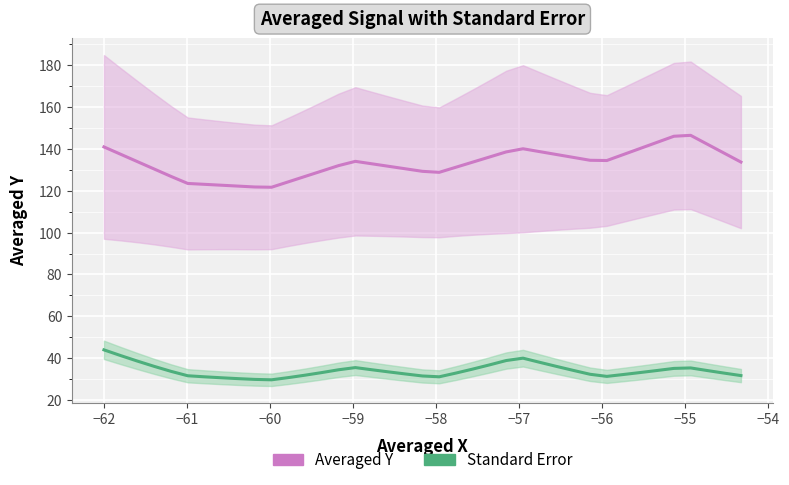

List the series in order of their overall mean, lowest first.

Standard Error, Averaged Y